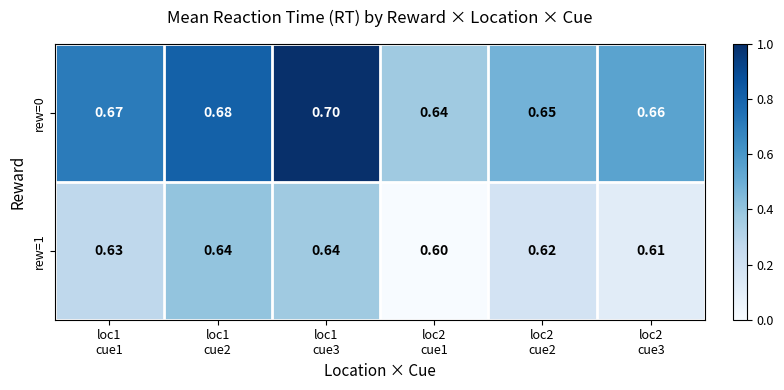

Count the number of data series in this chart.

2